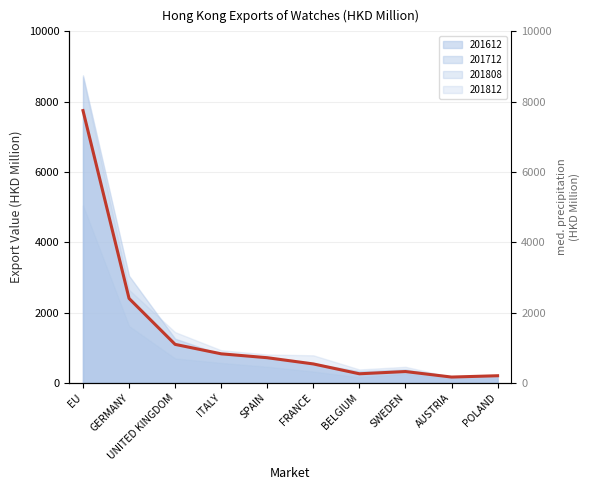

What is the label of the 4th point from the right?

BELGIUM